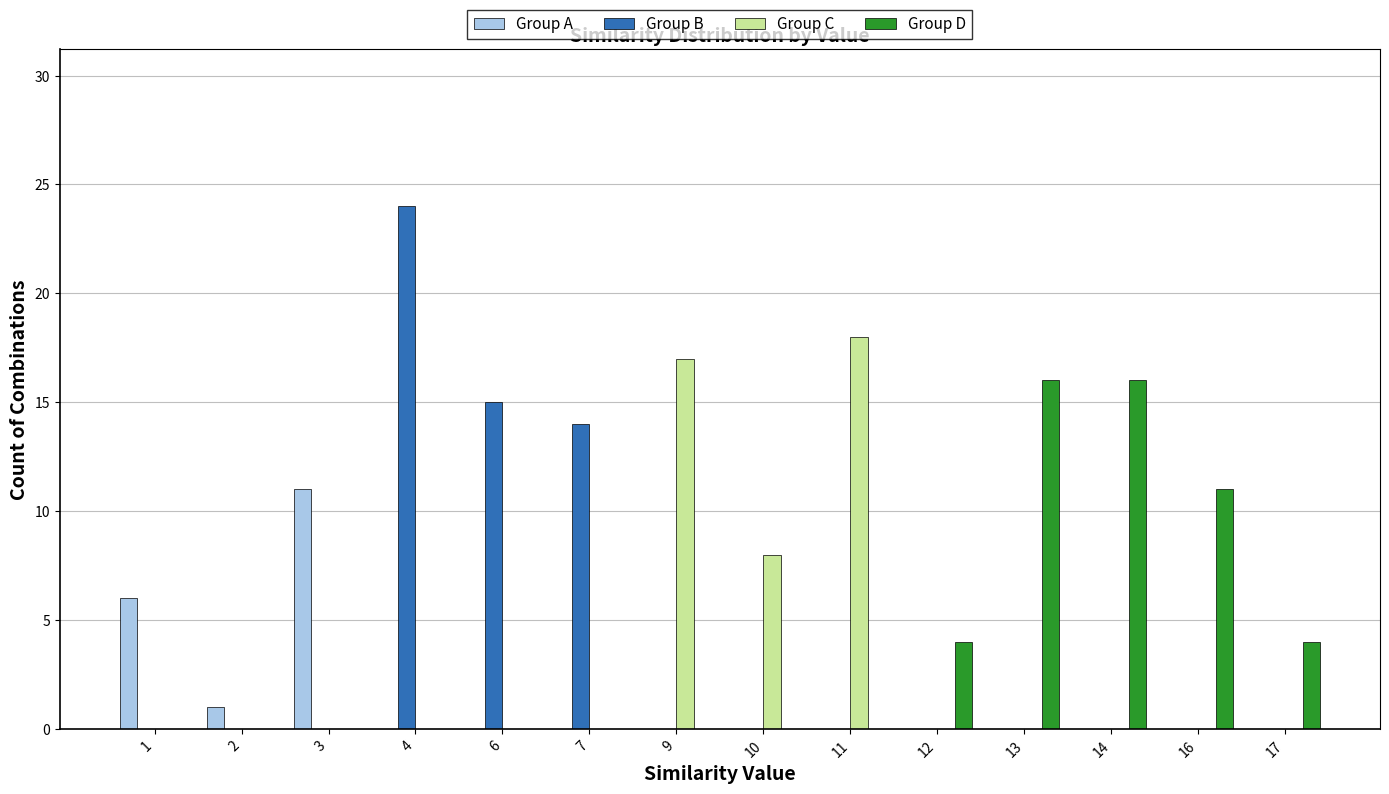

What is the sum of all Group B values?

53